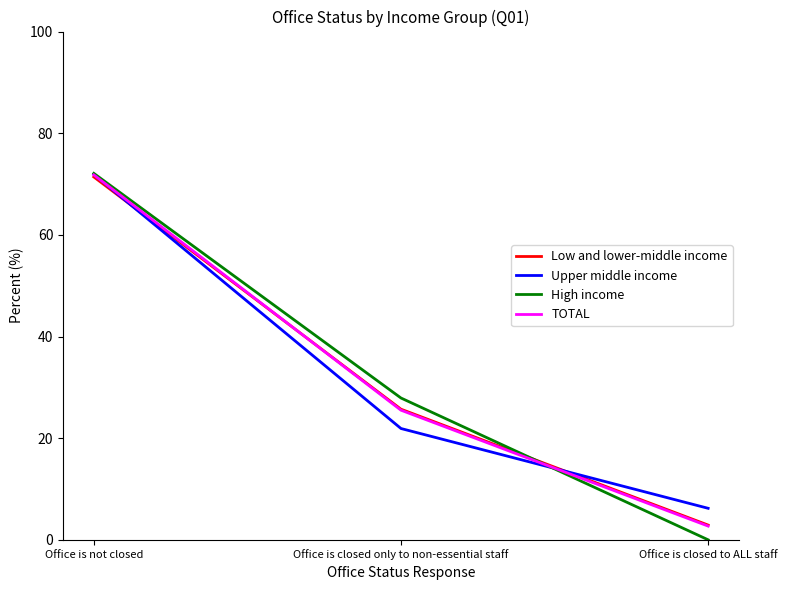

List the labels in order of Low and lower-middle income value, smallest first.

Office is closed to ALL staff, Office is closed only to non-essential staff, Office is not closed